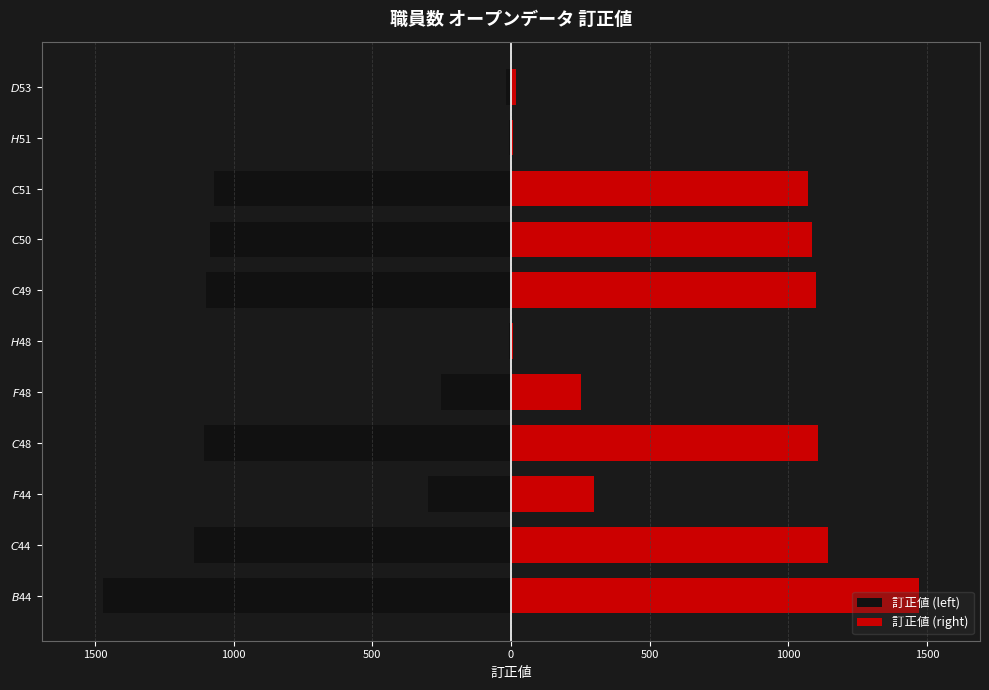

What is the maximum value for 訂正値 (right)?

1471